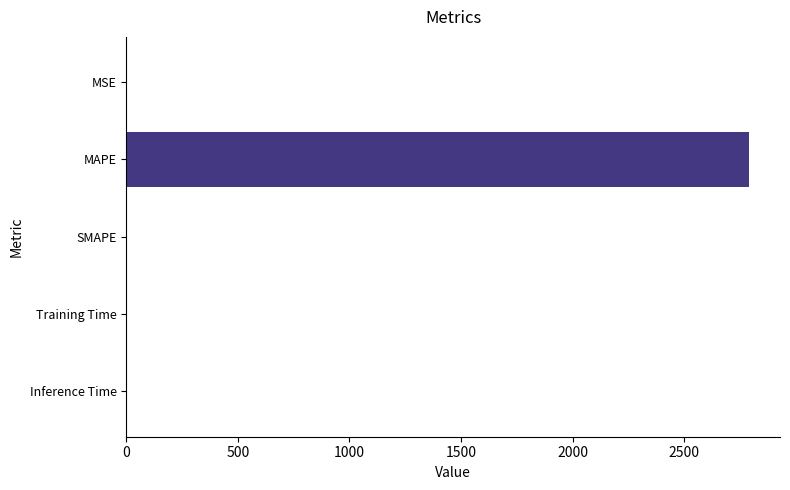

Which has a higher value, MAPE or MSE?

MAPE